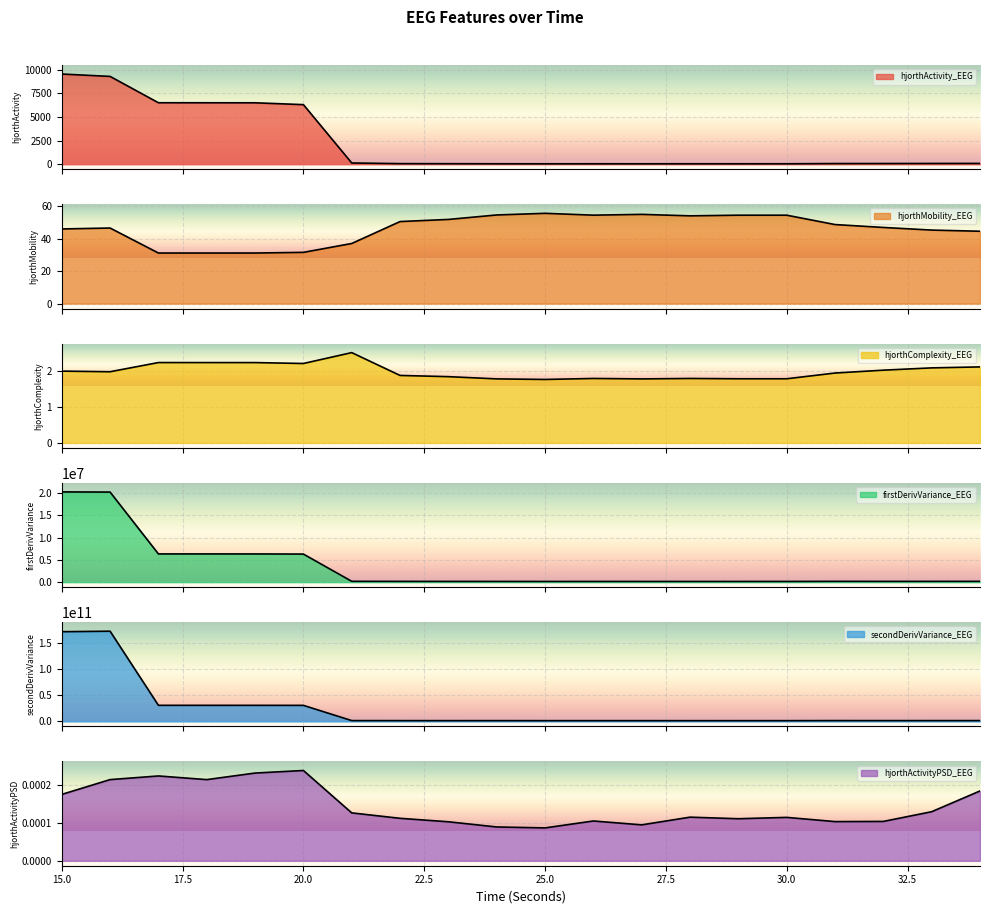

At how many categories does at least one series exceed 14493226249?

6